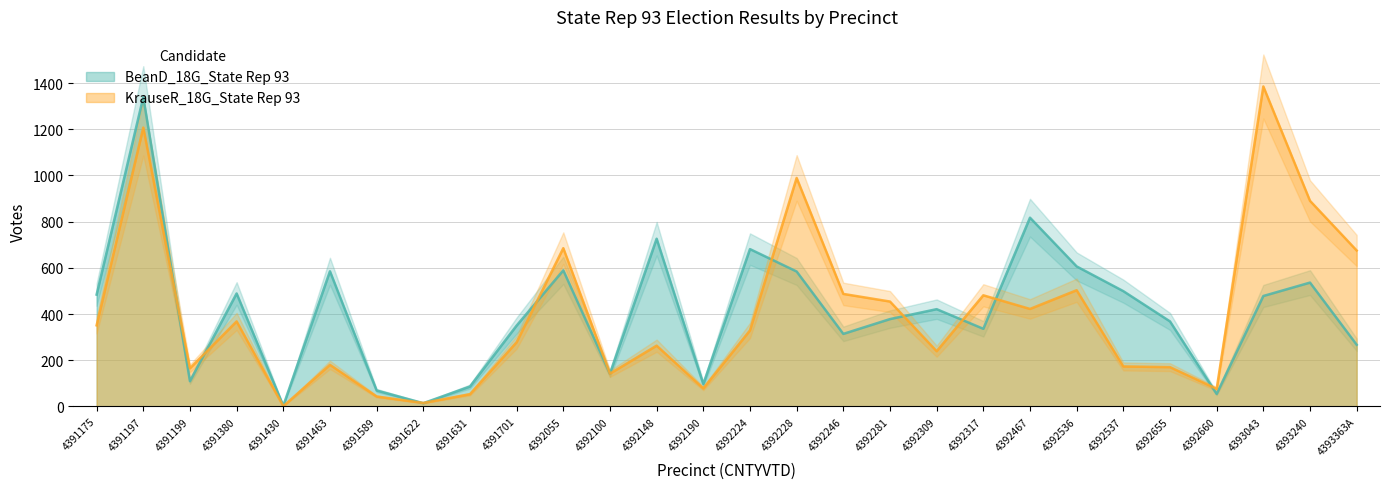

Rank the series at 4392309 from highest to lowest value.

BeanD_18G_State Rep 93, KrauseR_18G_State Rep 93